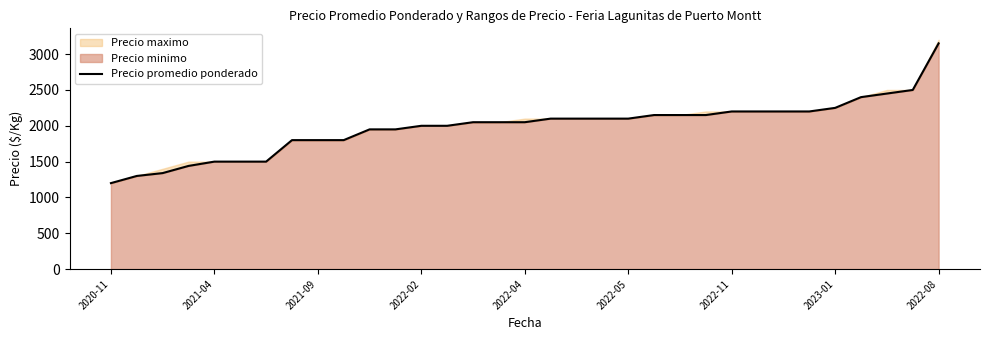

What is the difference between the maximum and minimum values?

1950